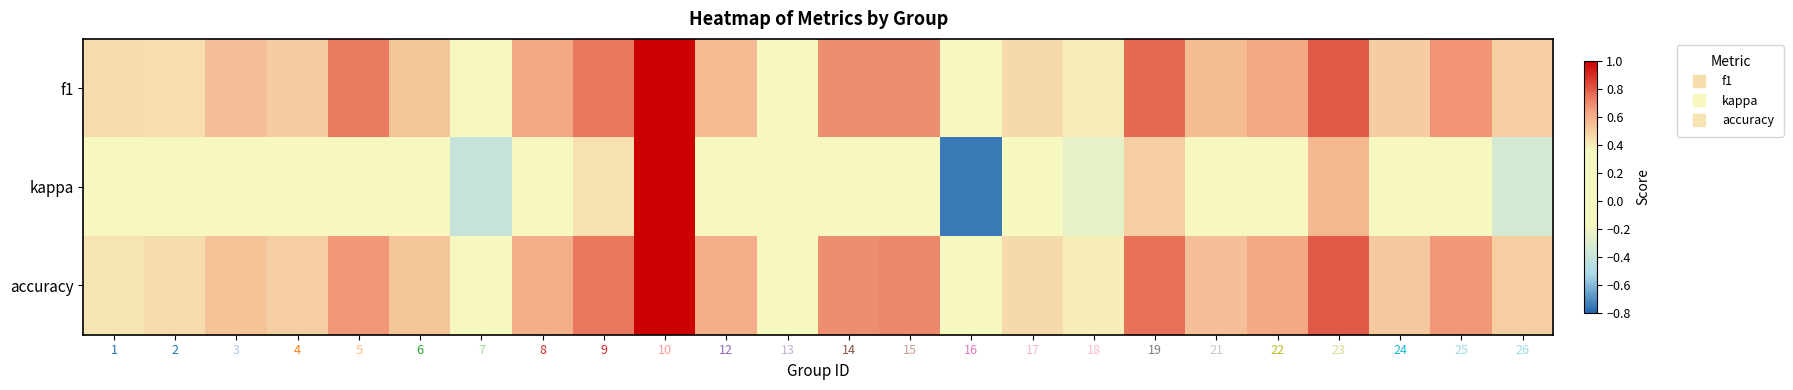

Between 13 and 19, which series saw the biggest shift?

f1